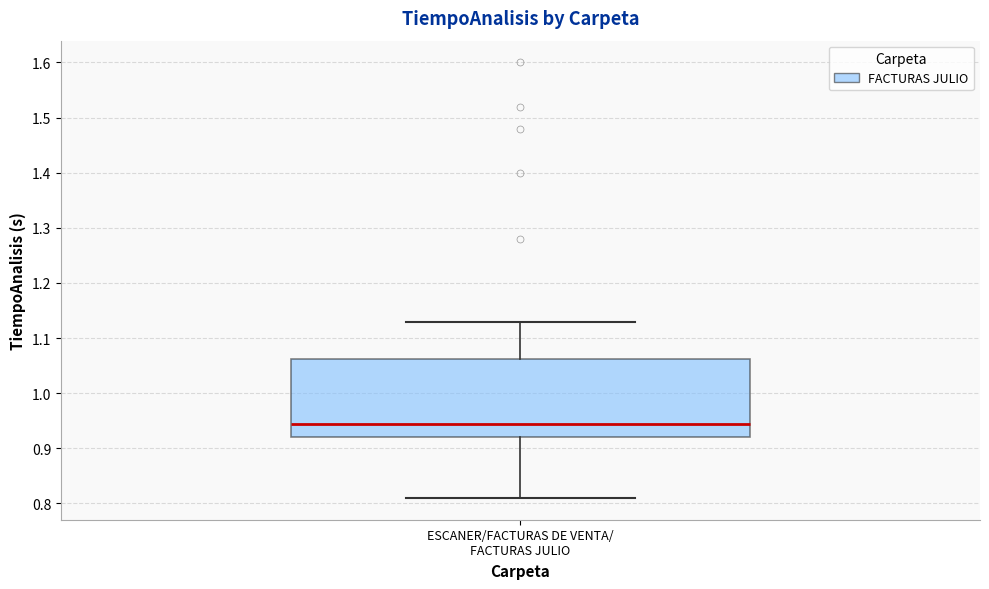

Read this box plot against the y-axis: the position of the median line, the range covered by the box, and the ends of both whiskers. The values are not printed on the chart, so give them approximately, as read against the axis.

median 0.95, box 0.92 to 1.06, whiskers 0.81 to 1.13